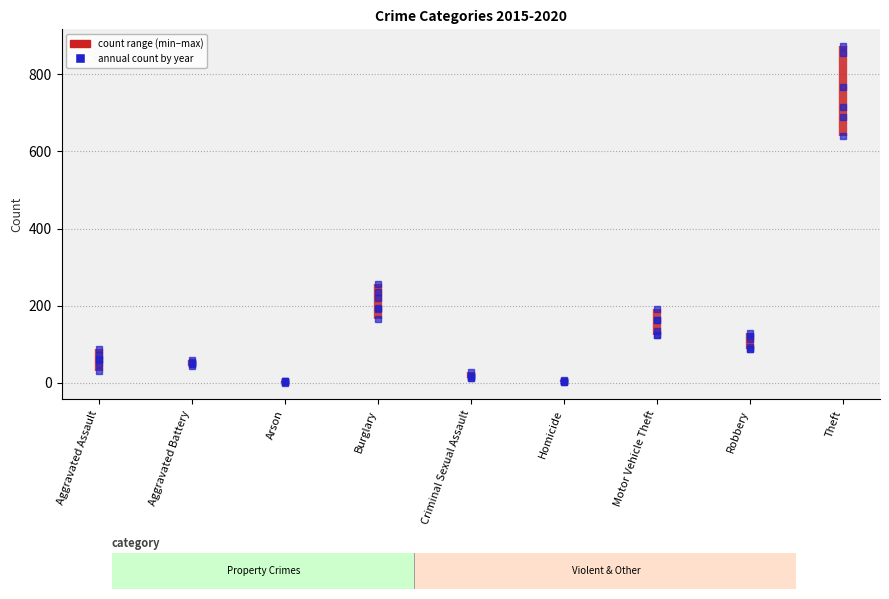

At how many categories does at least one series exceed 509?

1